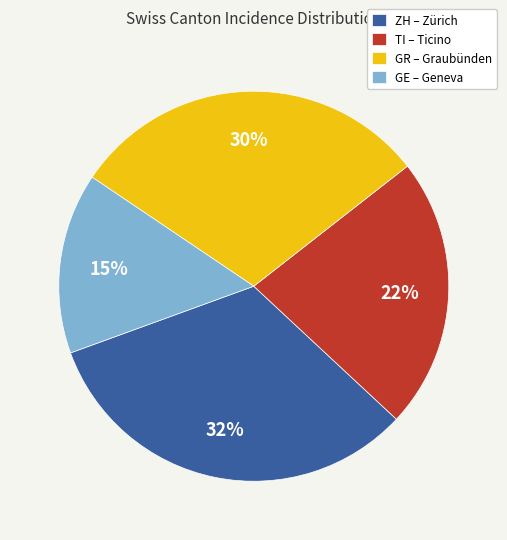

Do TI – Ticino and ZH – Zürich together represent more than half of the pie?

Yes